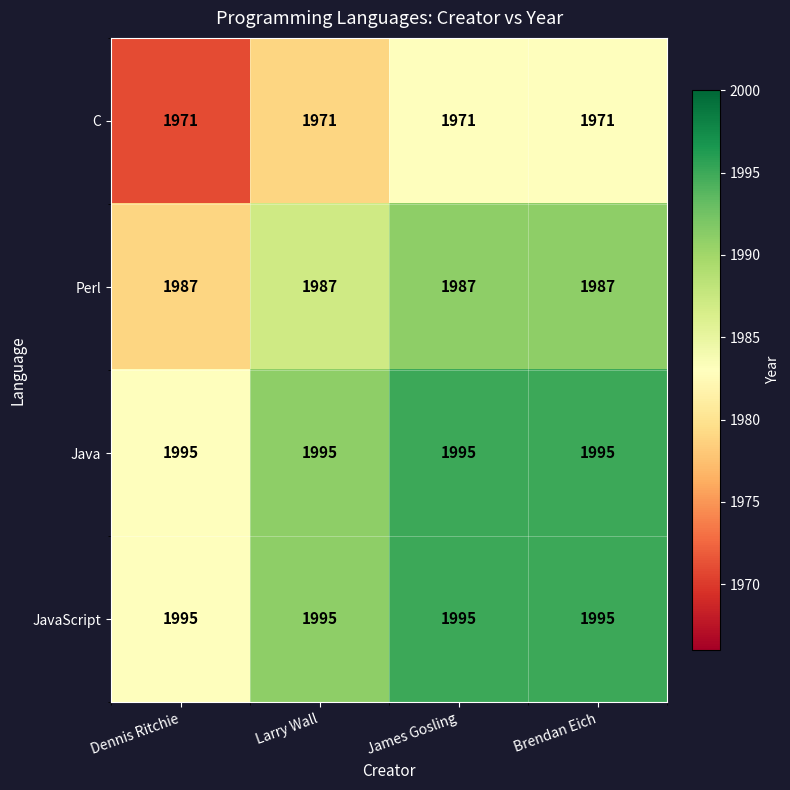

What is the approximate value of Java at Larry Wall?

1995